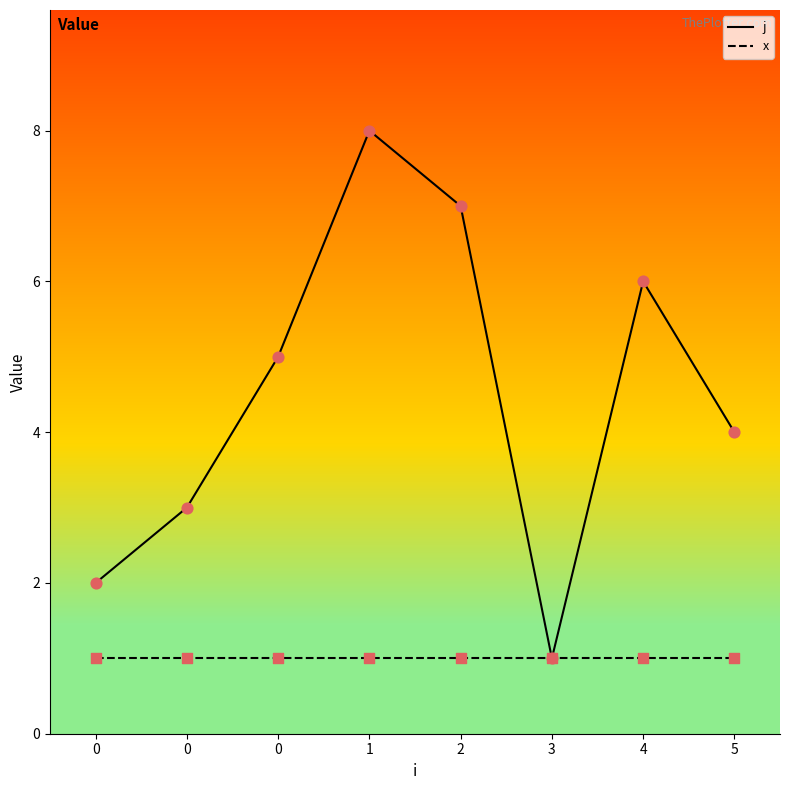

Which series has the largest total across all categories?

j